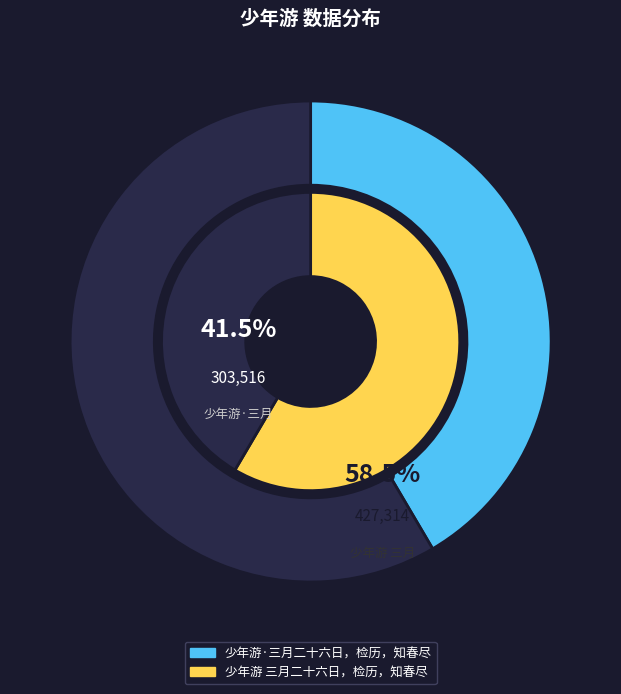

What is the change in value from 少年游·三月二十六日，检历，知春尽 to 少年游 三月二十六日，检历，知春尽?

+123798